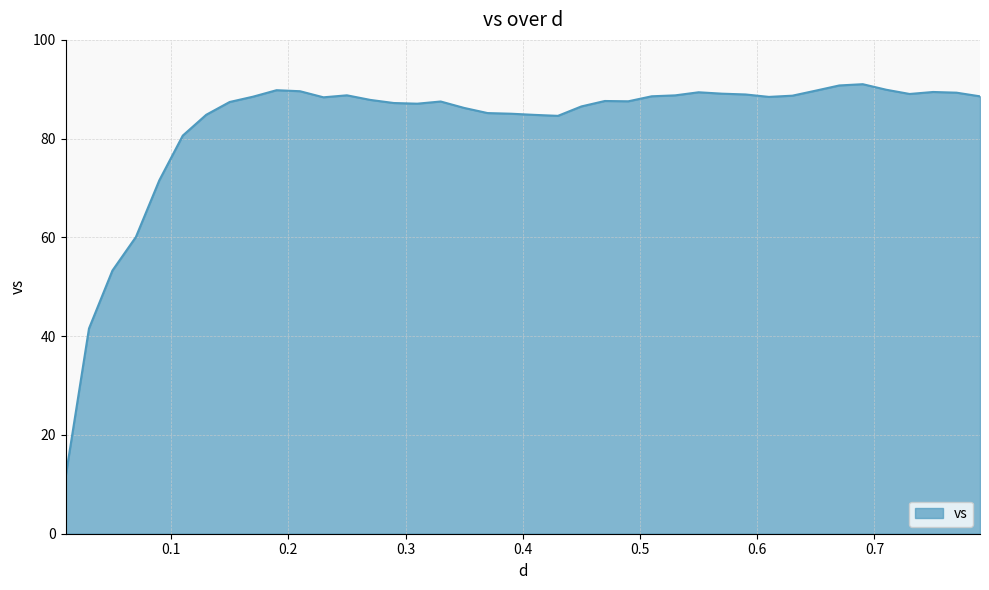

What is the minimum value shown in the chart?

11.5